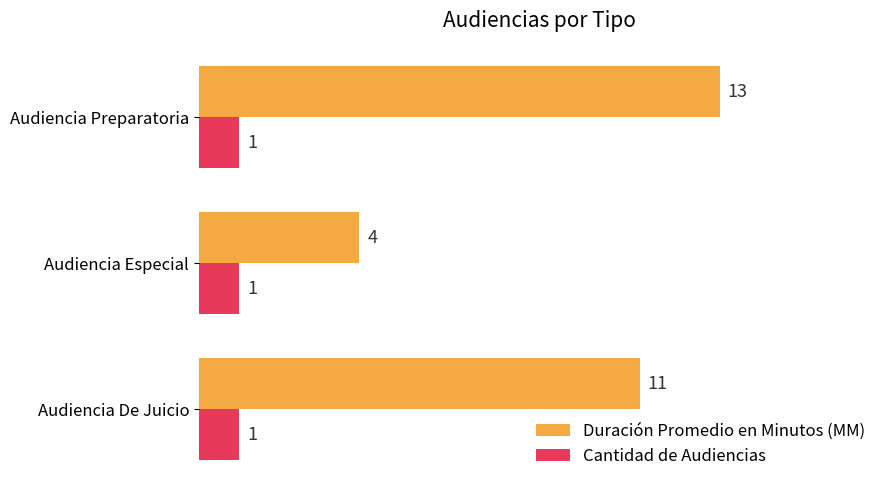

Is the value of Cantidad de Audiencias at Audiencia De Juicio greater than the value of Duración Promedio en Minutos (MM) at Audiencia De Juicio?

No